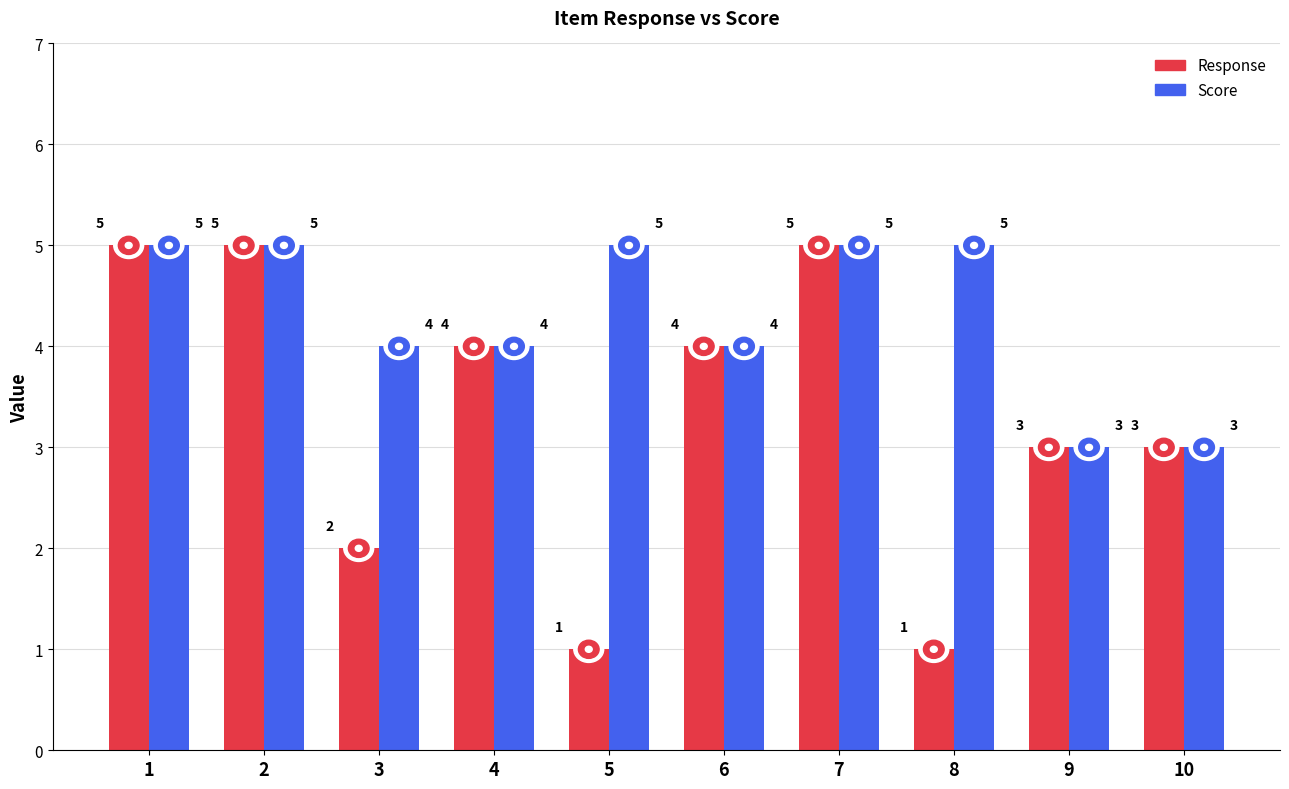

Reading left to right, what are all the values shown in this chart?

Response: 5	5	2	4	1	4	5	1	3	3
Score: 5	5	4	4	5	4	5	5	3	3